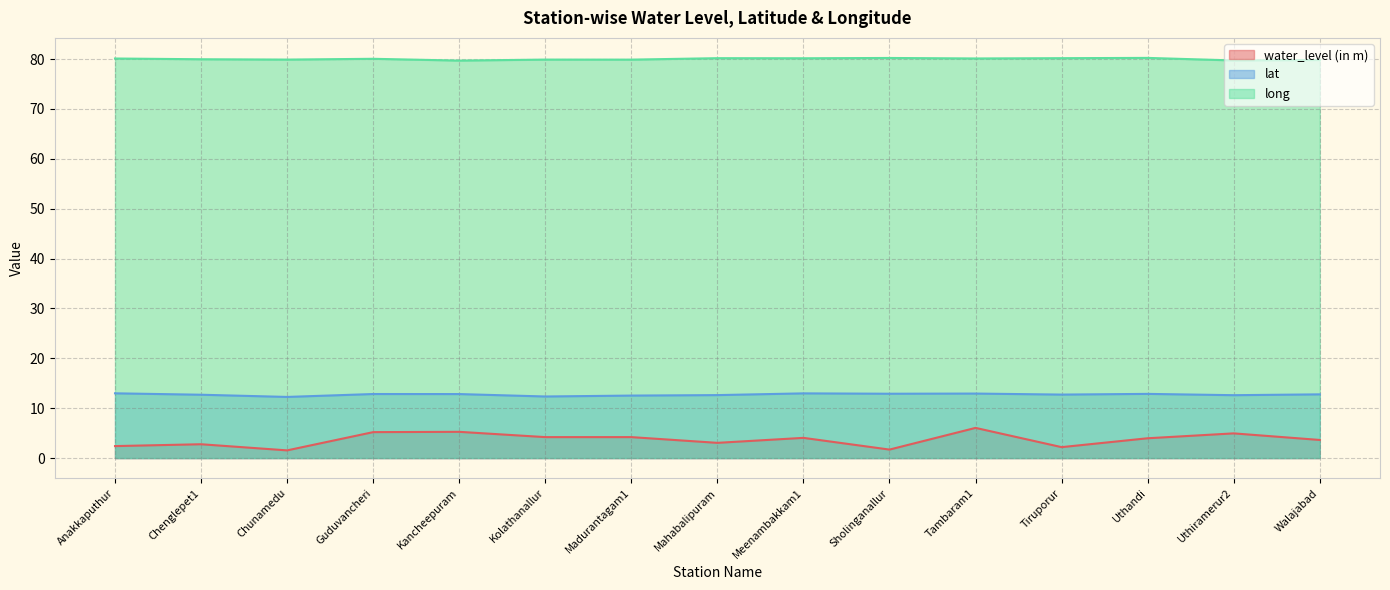

How many interior local valleys does the lat series have?

5